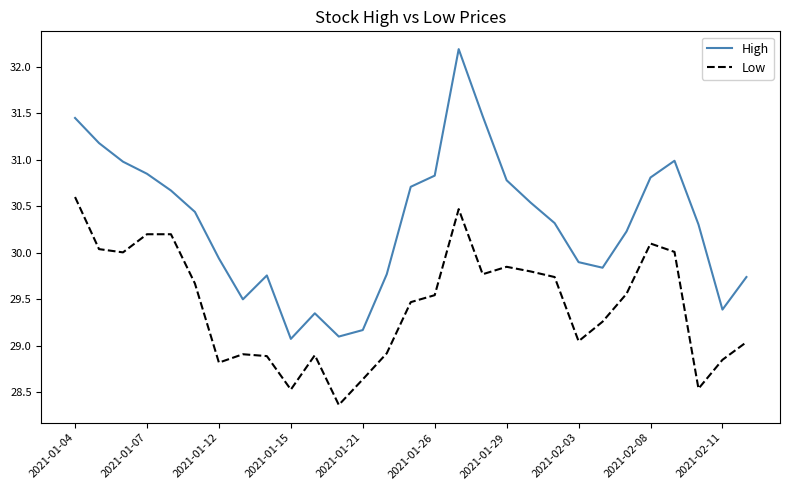

What are all the series names shown in the legend?

High, Low